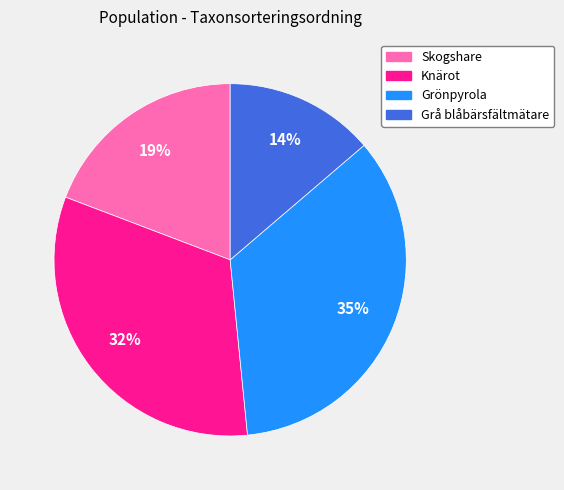

Does any single category account for the majority?

No